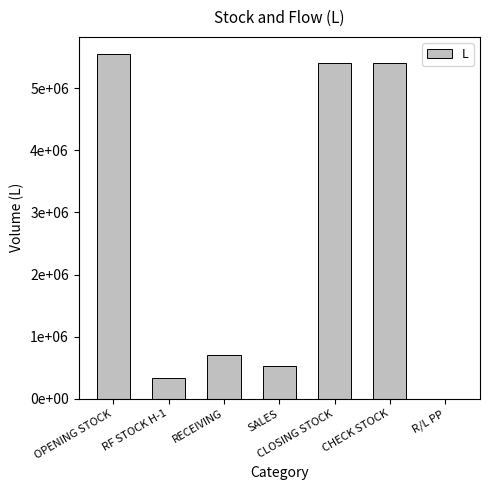

What is the maximum value shown in the chart?

5550173